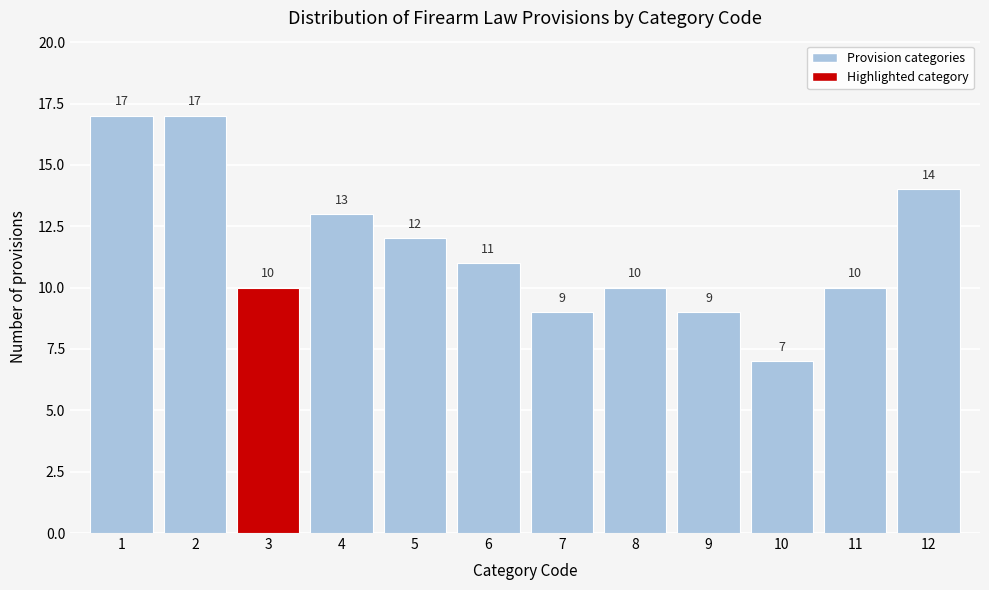

Reading left to right, what are all the values shown in this chart?

17	17	10	13	12	11	9	10	9	7	10	14